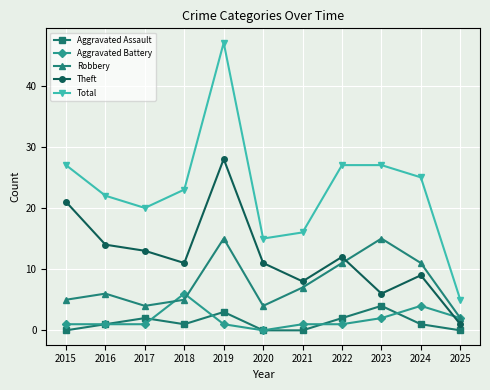

Count the number of data series in this chart.

5